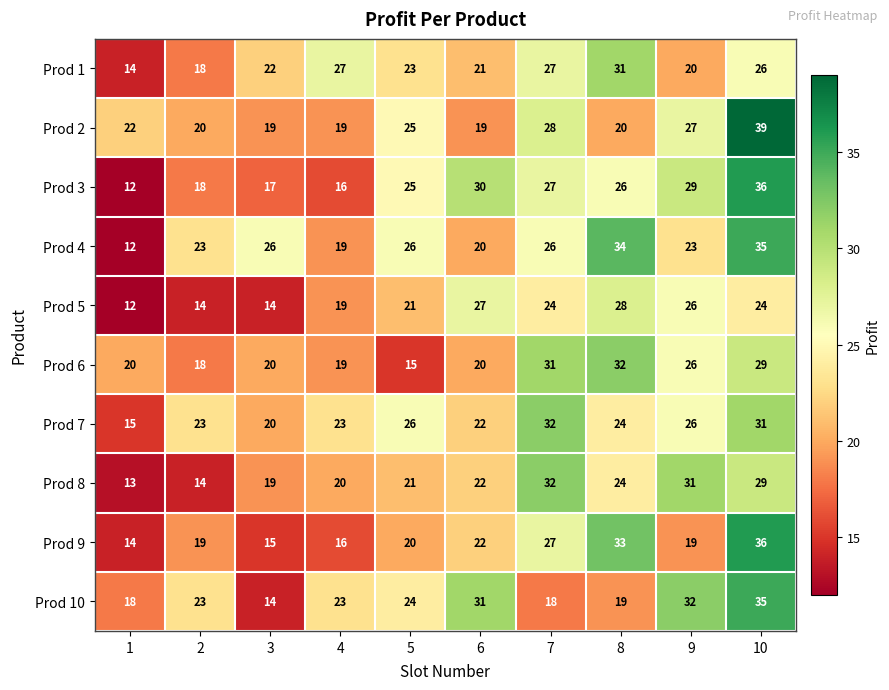

What is the spread (max minus min) of values at 9?

13